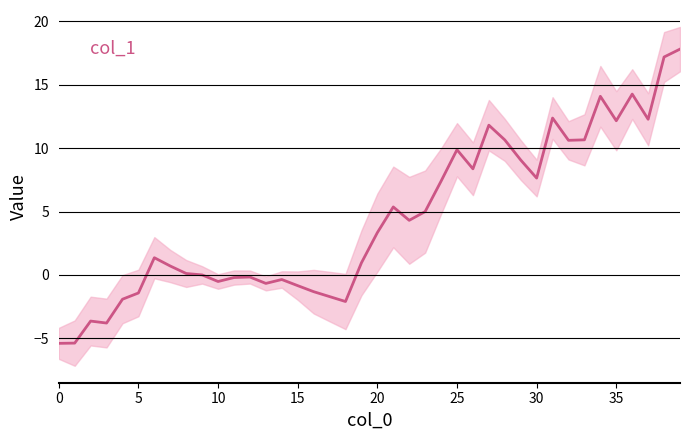

Is it true that the value at 32 is 10.6?

True